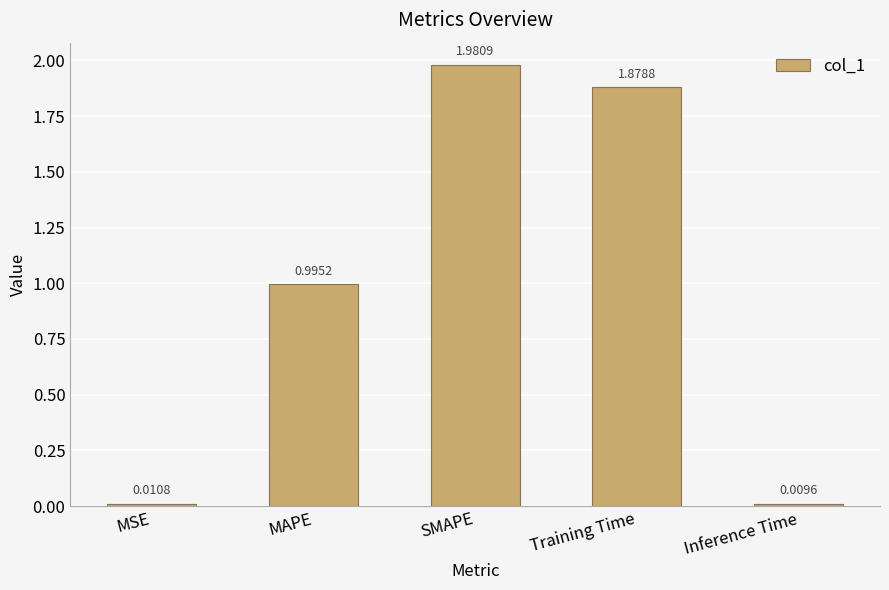

At which category does the chart reach its peak across all series?

SMAPE